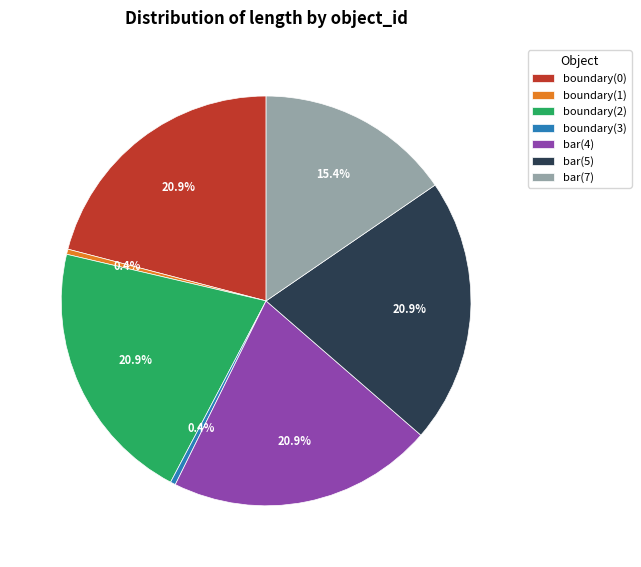

Between boundary(2) and boundary(1), which is larger?

boundary(2)